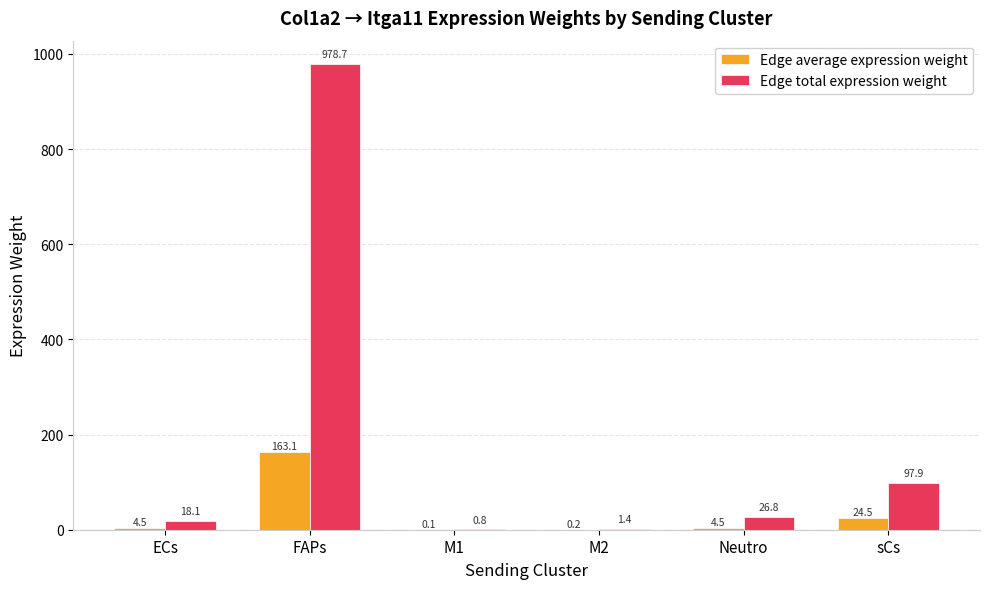

What is the maximum value shown in the chart?

978.7